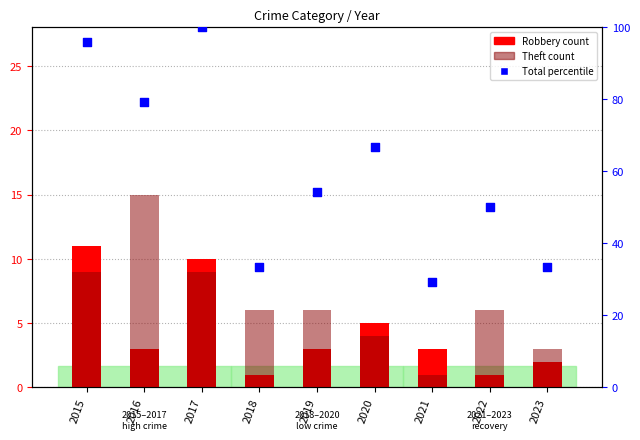

Which series contains the lowest Y value?

Robbery count